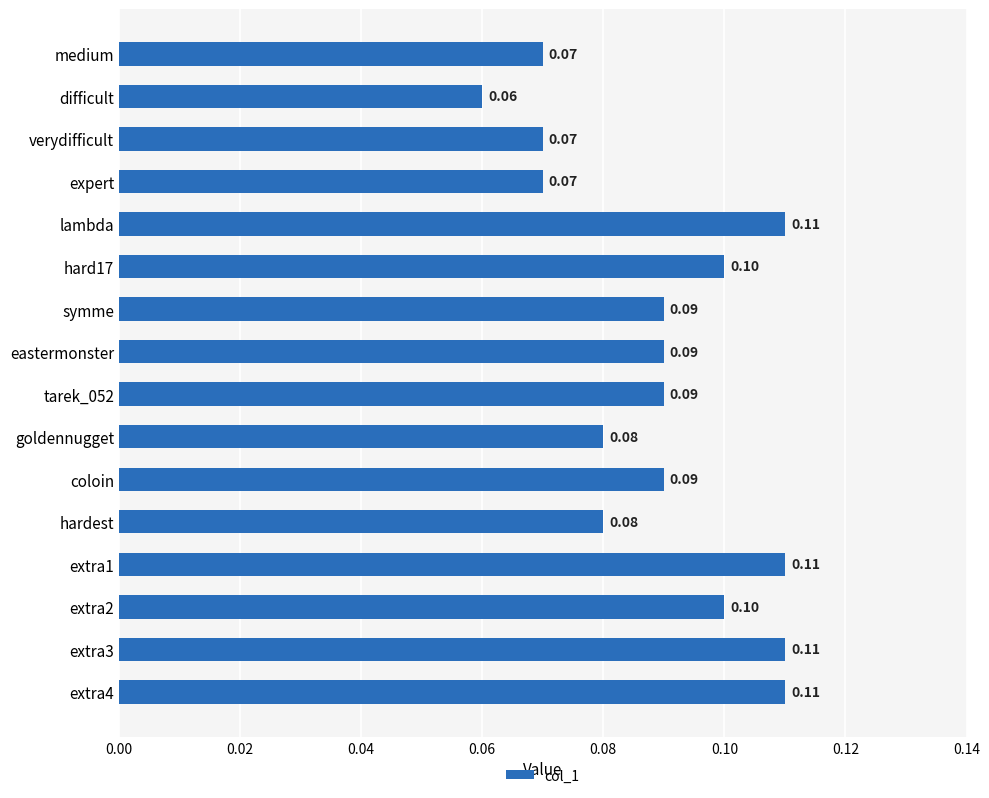

What is the label of the 7th bar from the bottom?

goldennugget